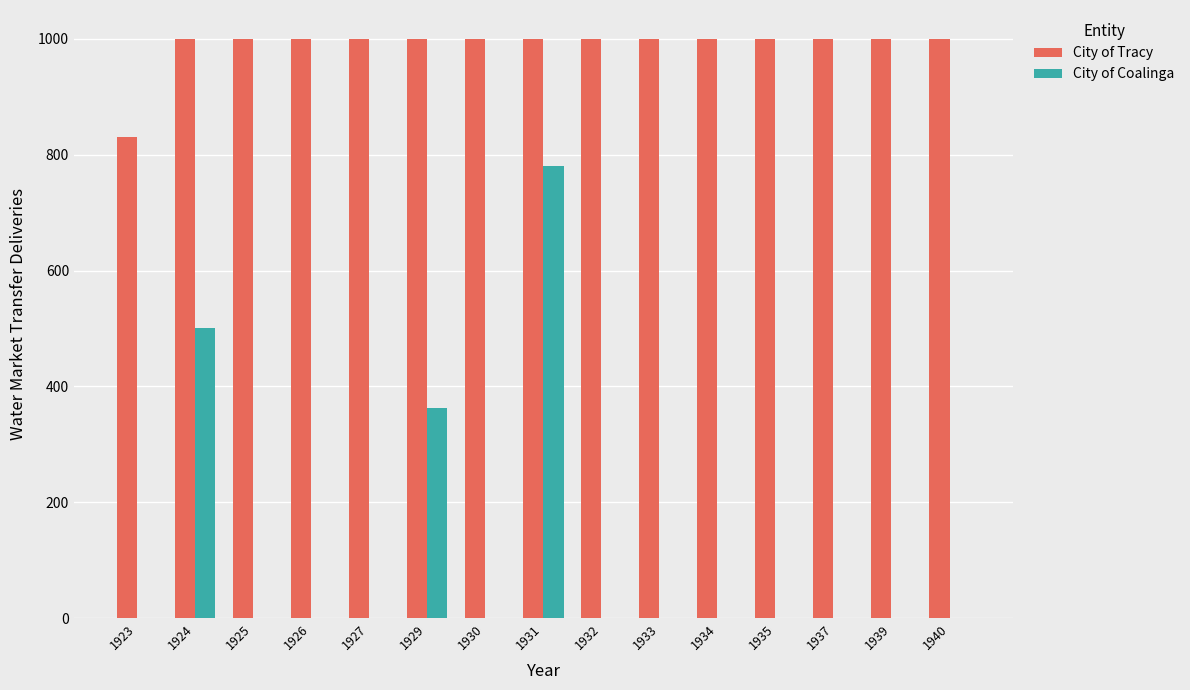

At which label does City of Coalinga reach its peak?

1931